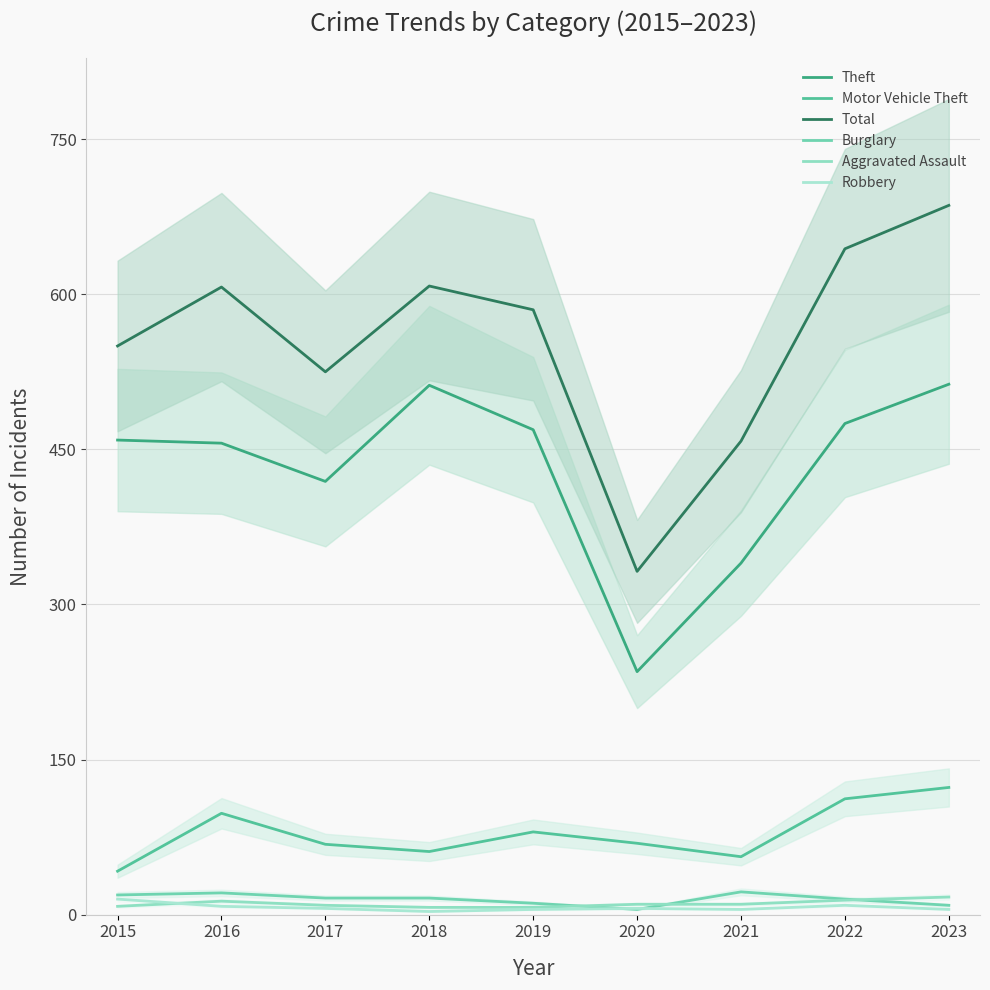

List the series in order of their peak value, lowest first.

Robbery, Aggravated Assault, Burglary, Motor Vehicle Theft, Theft, Total